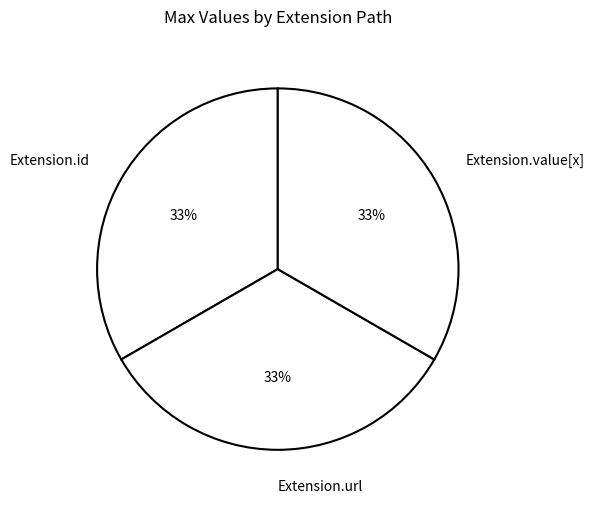

To the nearest percent, what is the average slice percentage?

33%